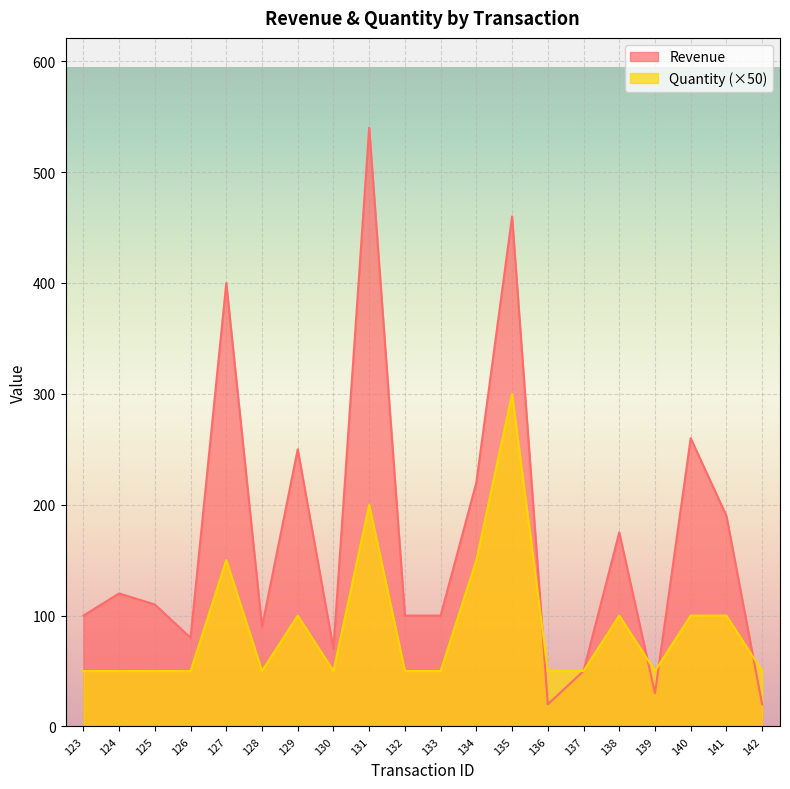

How many Quantity values are between 50 and 100?

16